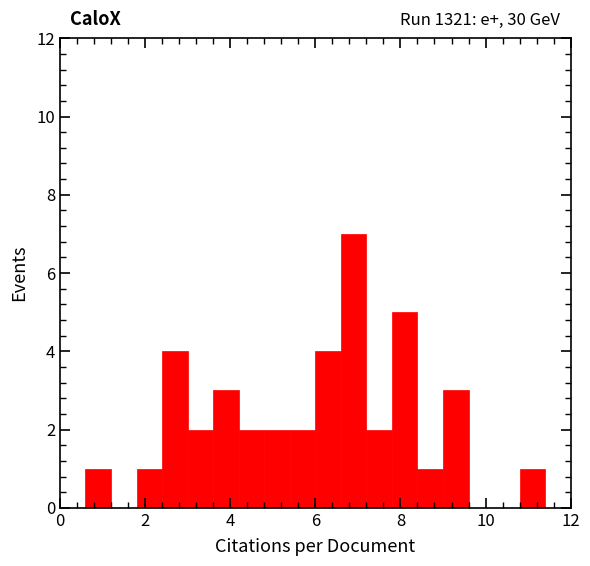

Around what value on the x-axis is the tallest bar? Give the approximate position of its centre, as read against the axis.

7.0